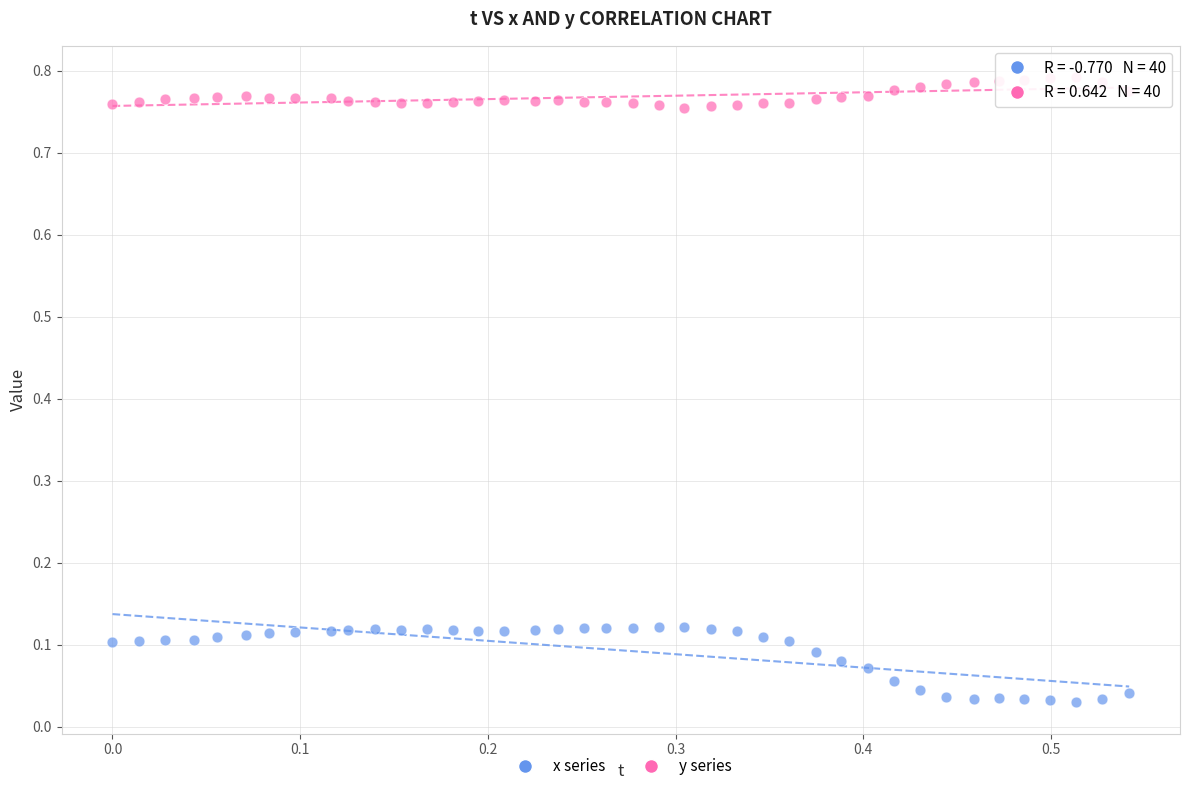

Count the number of points in this scatter plot.

80